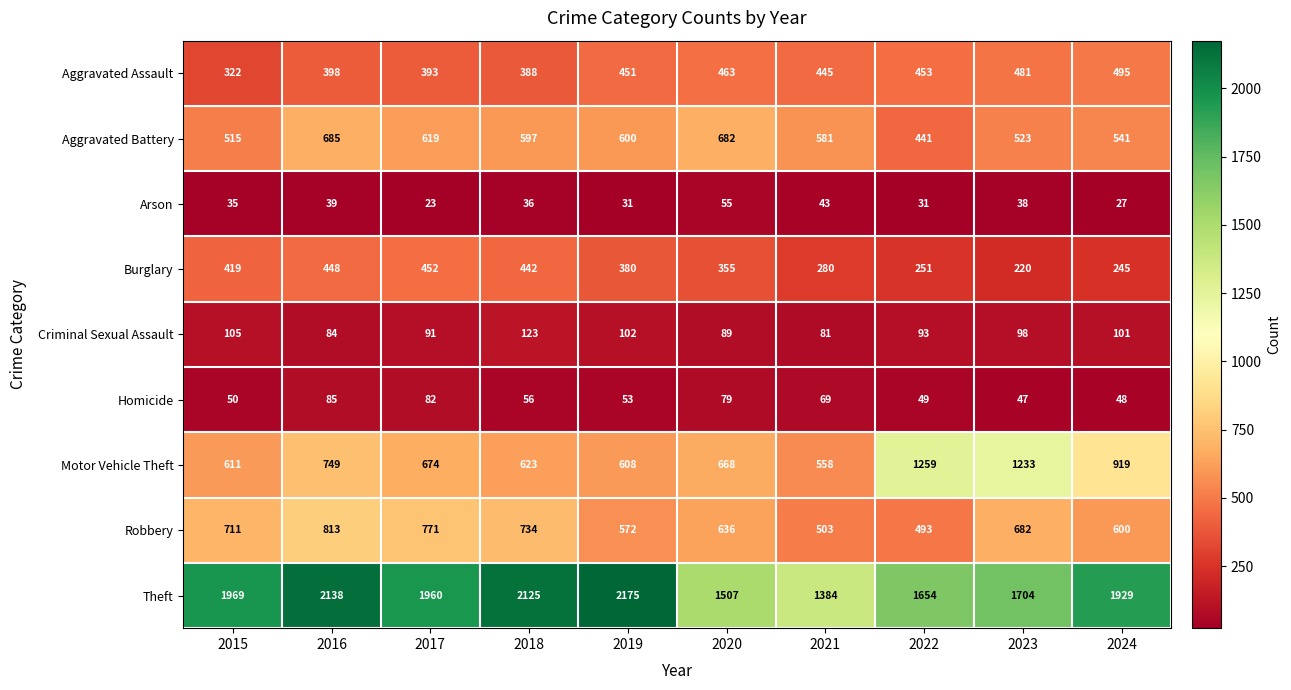

What is the total value across all series at 2023?

5026